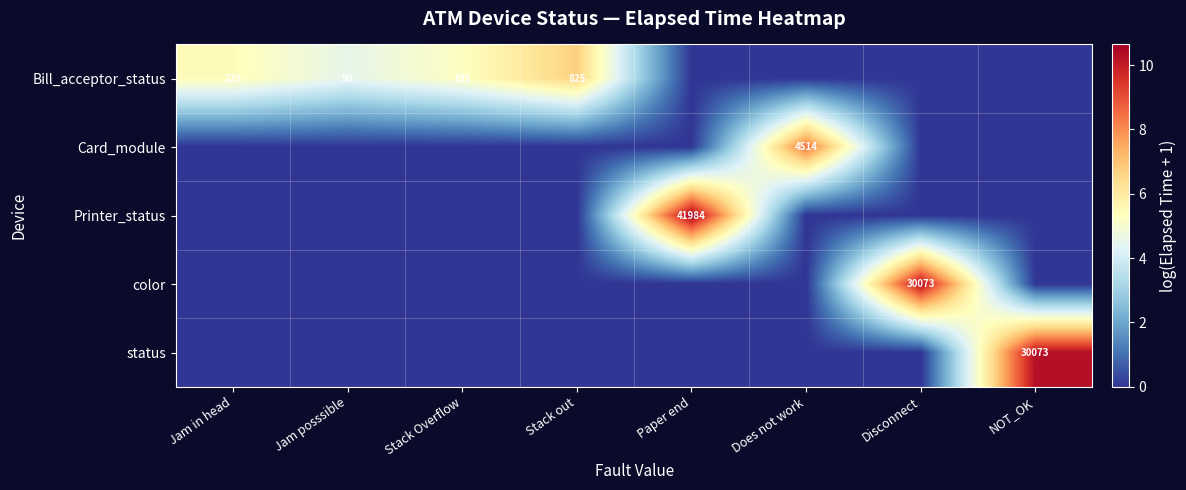

The value of Bill_acceptor_status at Jam in head is 306. True or false?

False